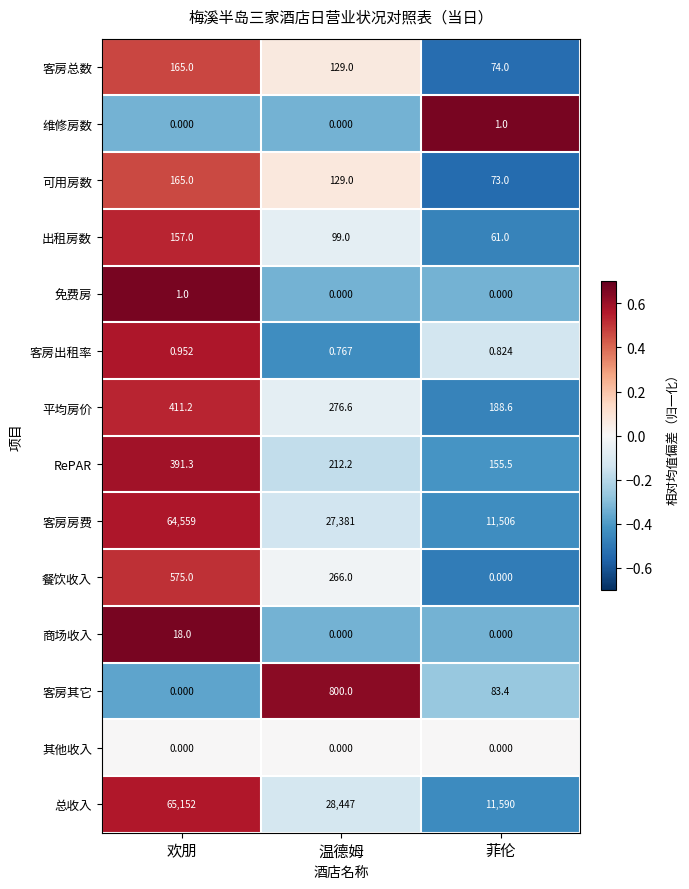

What is the spread (max minus min) of values at 欢朋?

65152.0